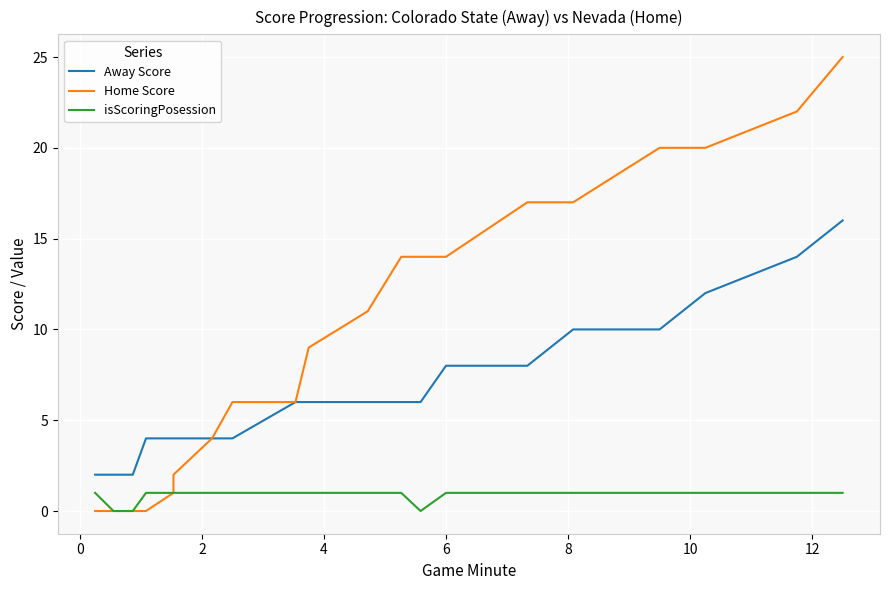

Reading left to right, list all the values displayed in this chart.

Away Score: 2	2	2	4	4	4	4	4	6	6	6	6	6	8	8	10	10	12	14	16
Home Score: 0	0	0	0	1	2	4	6	6	9	11	14	14	14	17	17	20	20	22	25
isScoringPosession: 1	0	0	1	1	1	1	1	1	1	1	1	0	1	1	1	1	1	1	1